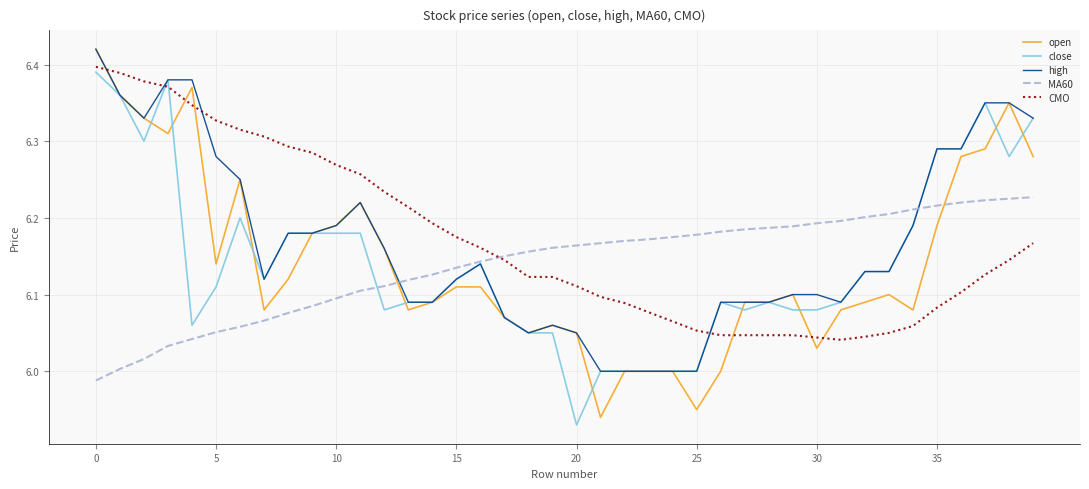

True or false: high and CMO intersect in this chart.

True